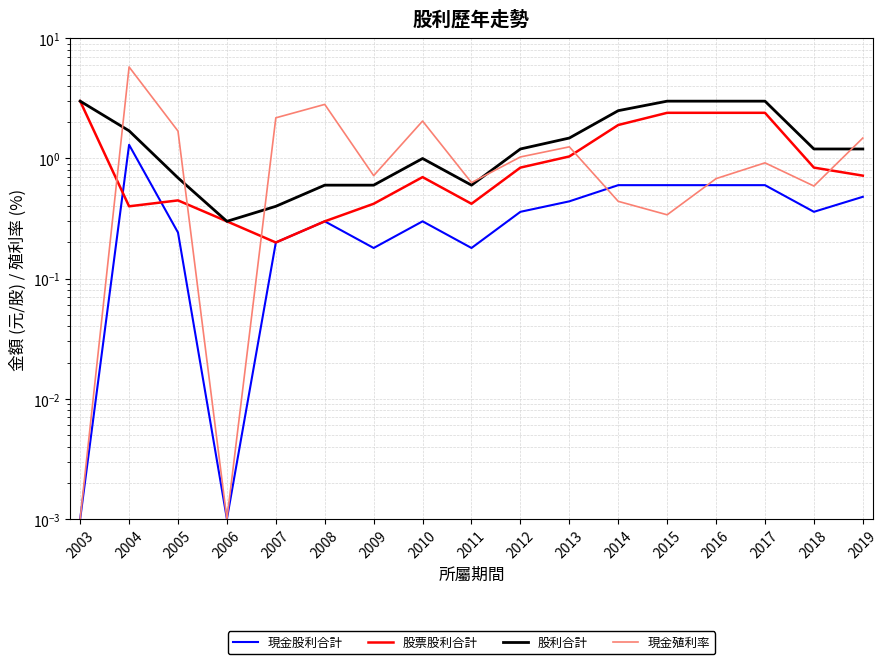

At which category is the sum across all series the highest?

2004